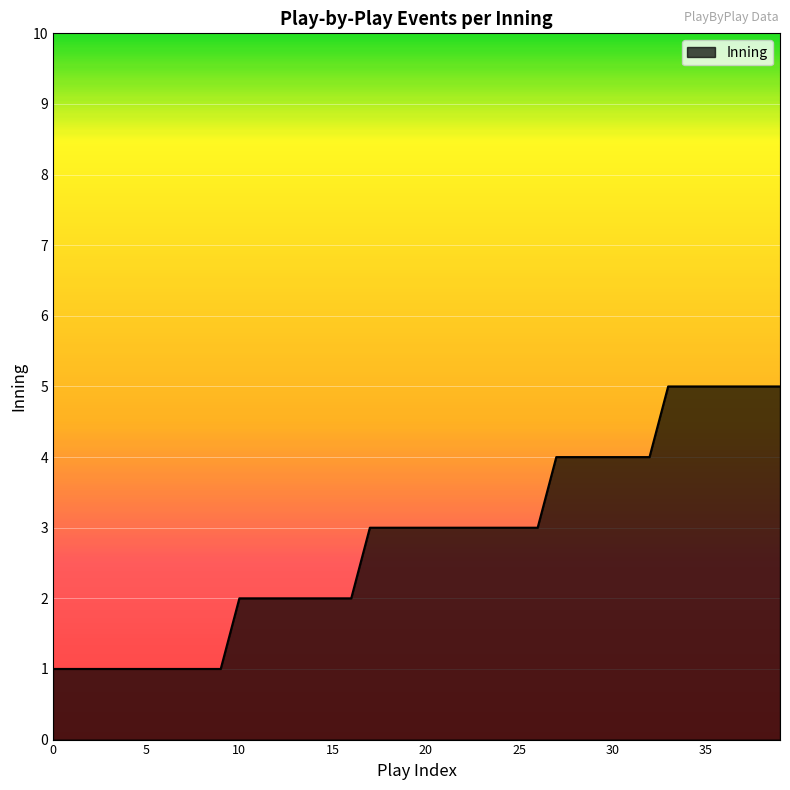

What is the maximum value shown in the chart?

5